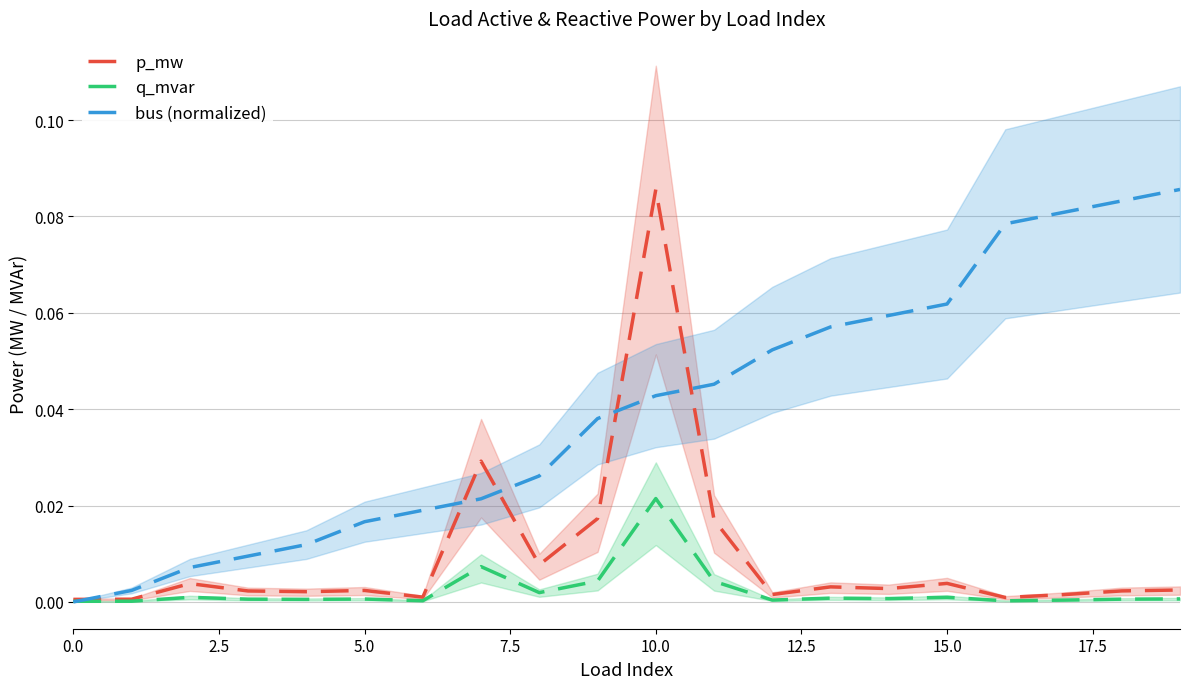

Reading right to left, list all the values displayed in this chart.

p_mw: 0.0	0.0	0.0	0.0	0.0	0.0	0.0	0.0	0.0	0.1	0.0	0.0	0.0	0.0	0.0	0.0	0.0	0.0	0.0	0.0
q_mvar: 0.0	0.0	0.0	0.0	0.0	0.0	0.0	0.0	0.0	0.0	0.0	0.0	0.0	0.0	0.0	0.0	0.0	0.0	0.0	0.0
bus (normalized): 0.1	0.1	0.1	0.1	0.1	0.1	0.1	0.1	0.0	0.0	0.0	0.0	0.0	0.0	0.0	0.0	0.0	0.0	0.0	0.0